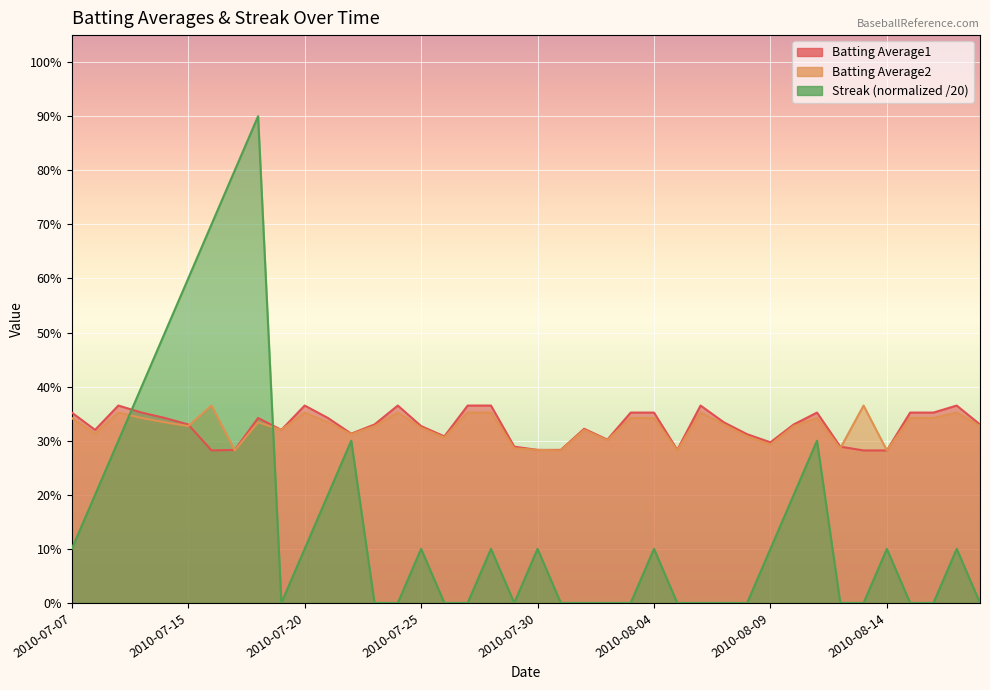

What is the total value across all series at 2010-08-06?

0.7